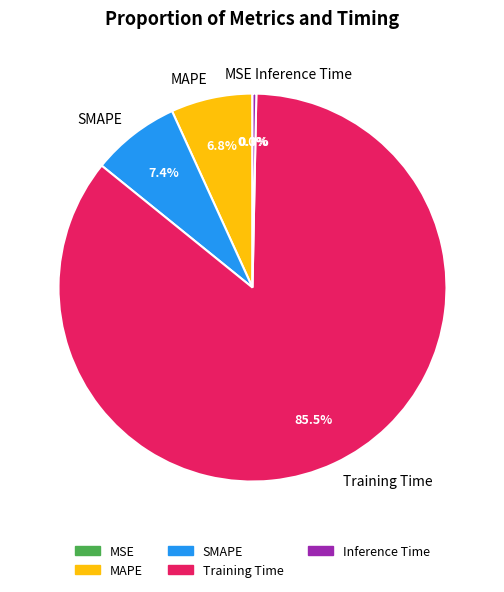

What percentage do Training Time and SMAPE together represent?

92.9%